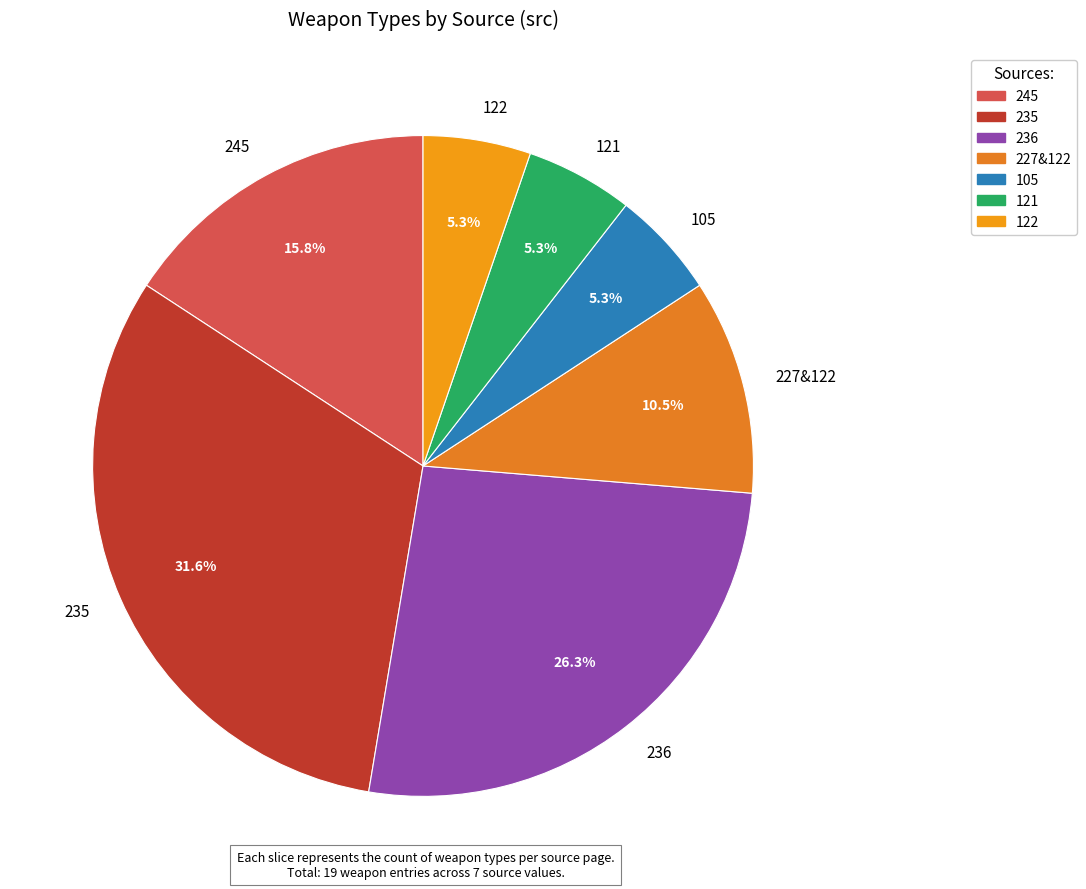

Which category has the biggest portion of the pie?

235